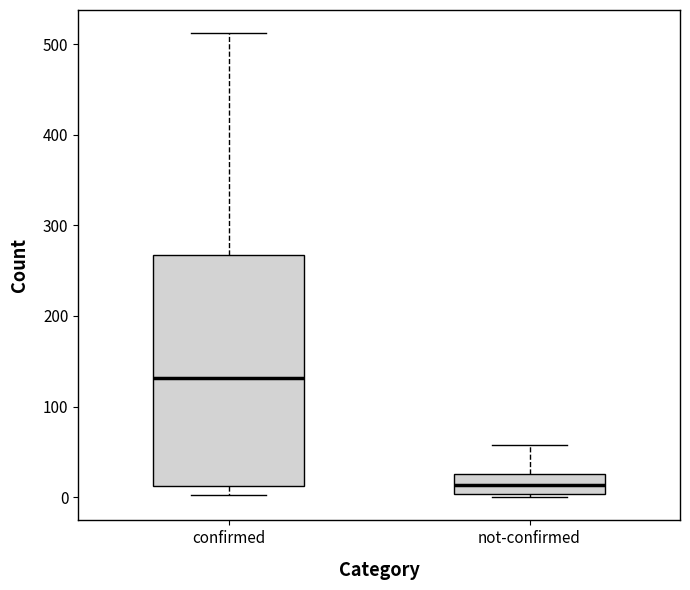

Which box is the tallest, from its lower edge to its upper edge?

confirmed